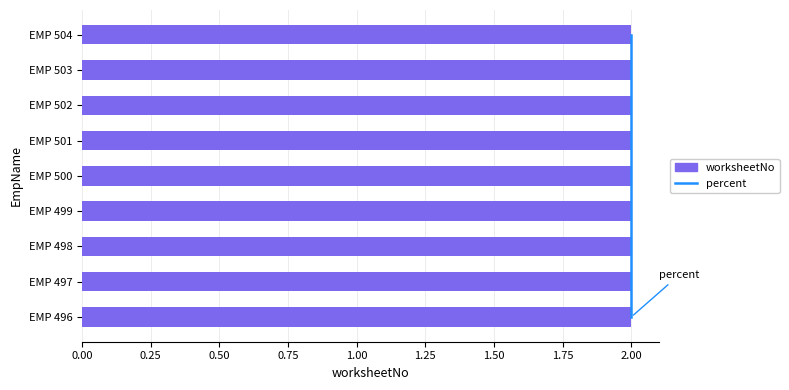

The value of worksheetNo at 1.25 is 1.0. True or false?

False